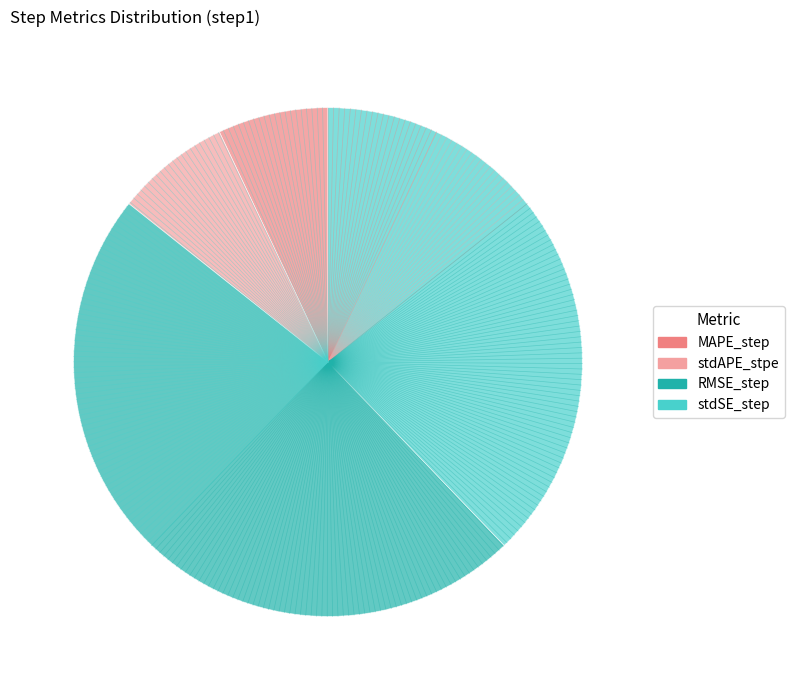

What is the largest slice in the pie chart?

RMSE_step